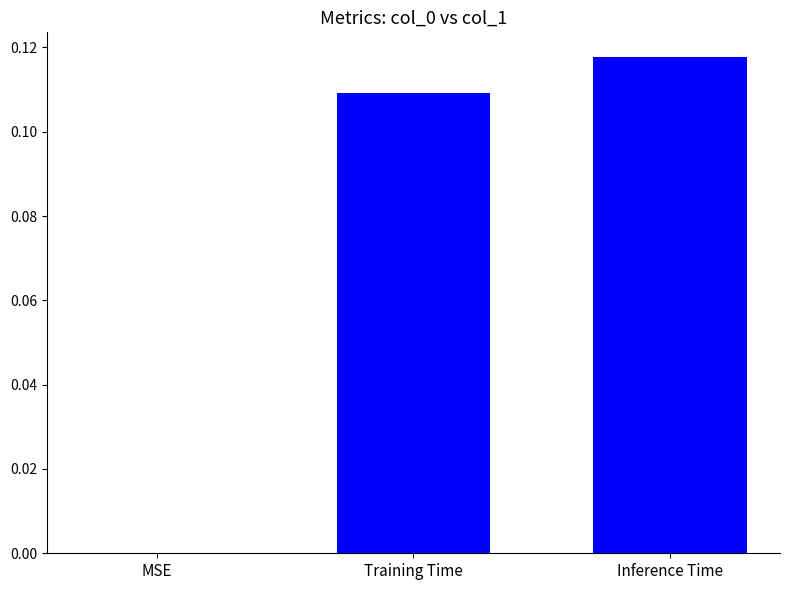

Which has a higher value, MSE or Training Time?

Training Time